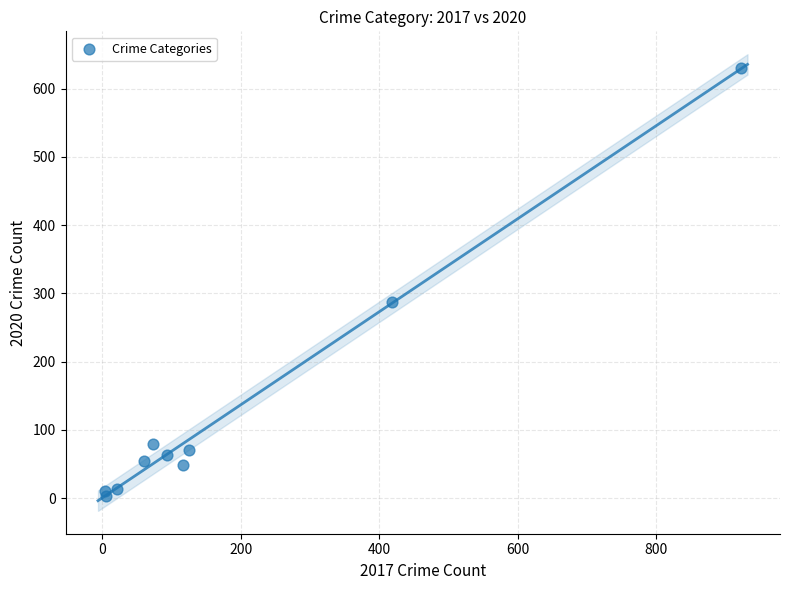

What Y value in the scatter plot is closest to 317?

288